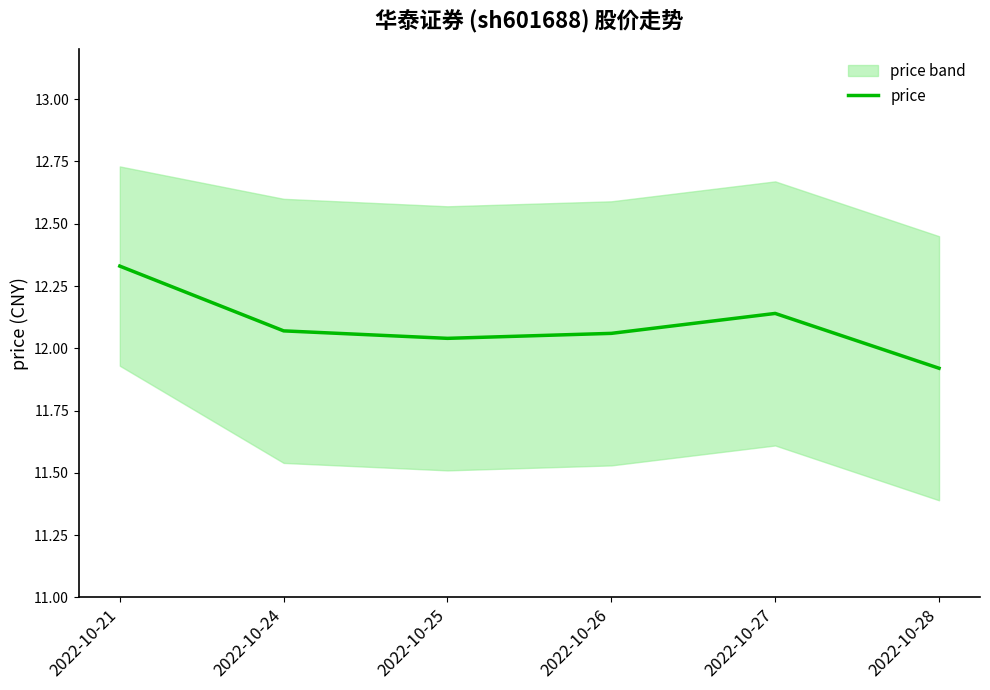

Reading left to right, list all the values displayed in this chart.

2022-10-21=12.3	2022-10-24=12.1	2022-10-25=12.0	2022-10-26=12.1	2022-10-27=12.1	2022-10-28=11.9